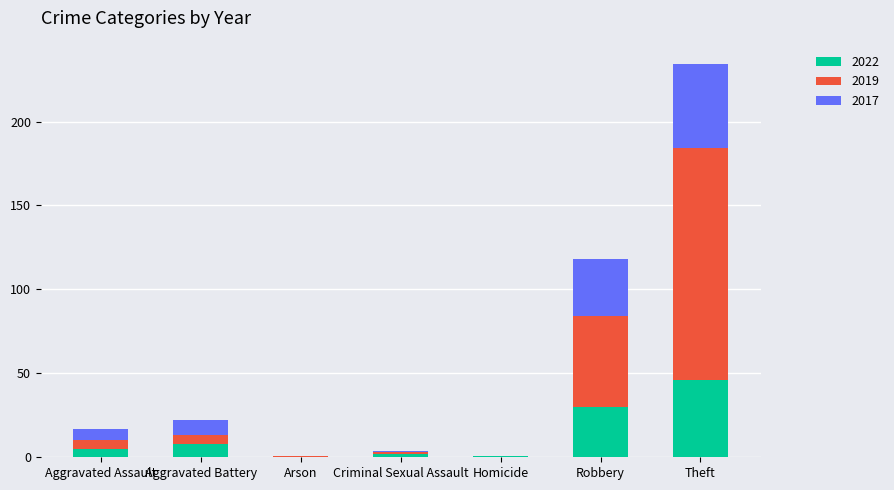

Read the 2022 value at Aggravated Assault.

5